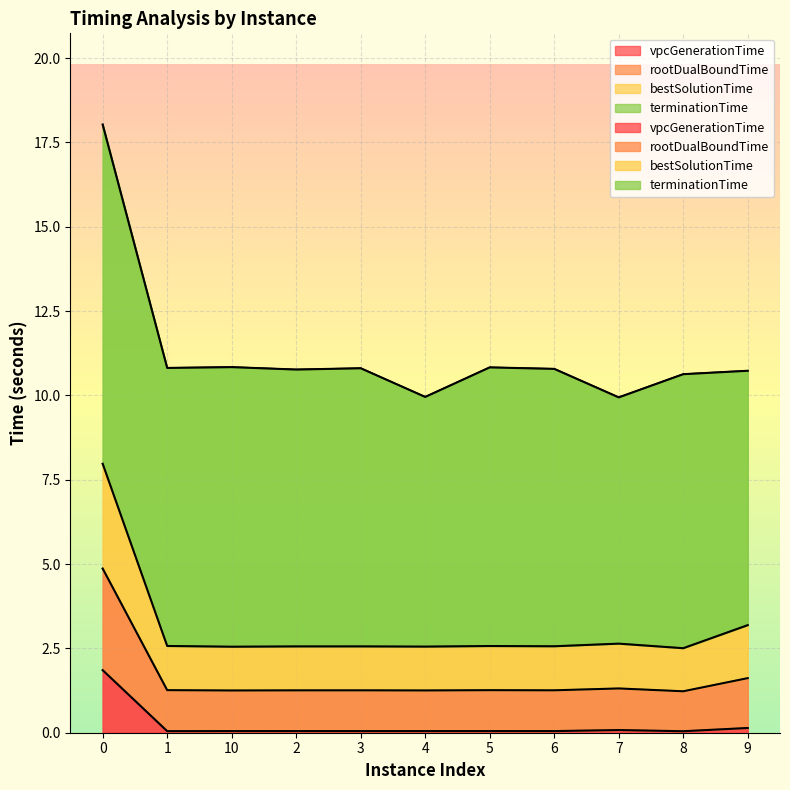

The value of bestSolutionTime at 10 is 2.5. True or false?

True